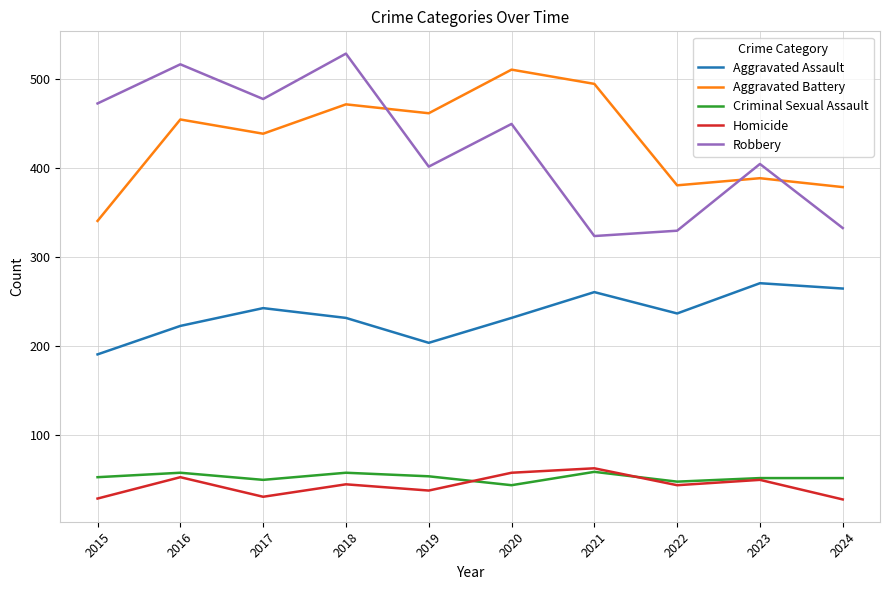

What is the maximum value shown in the chart?

529